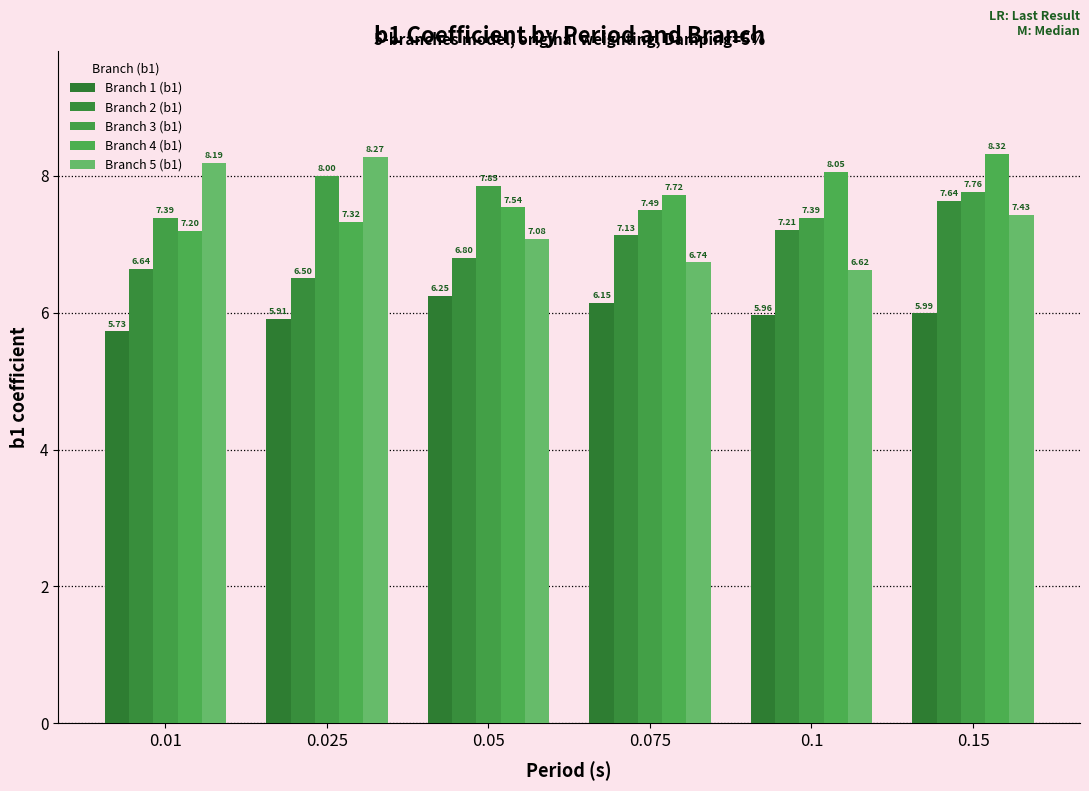

What is the difference between the maximum and second lowest values in the Branch 1 (b1) series?

0.3